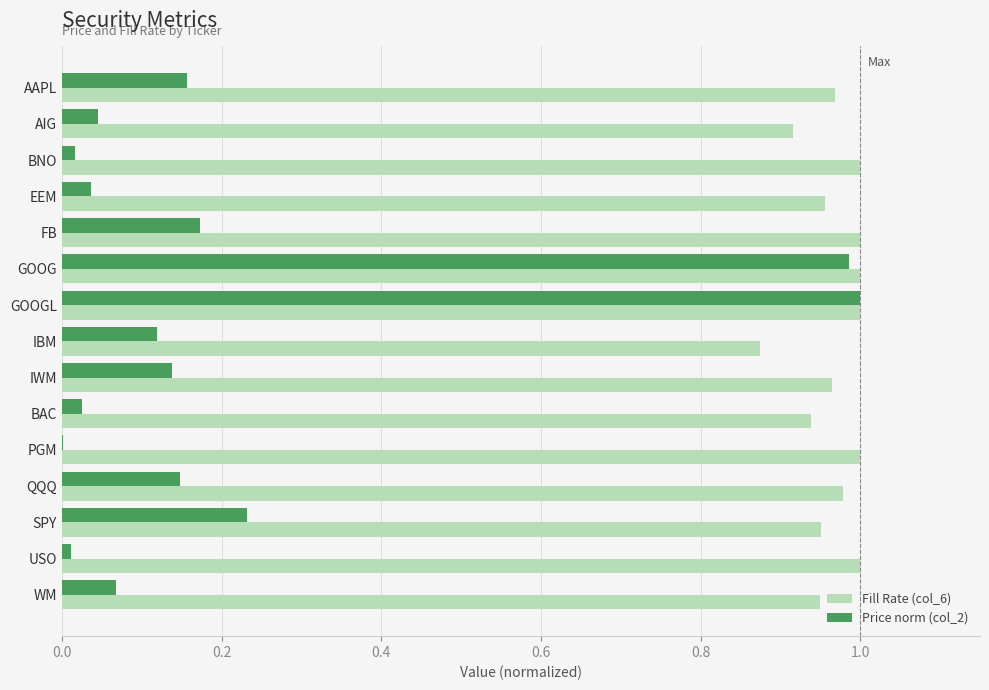

What is the sum of the Price norm (col_2) values at IWM and FB?

0.3